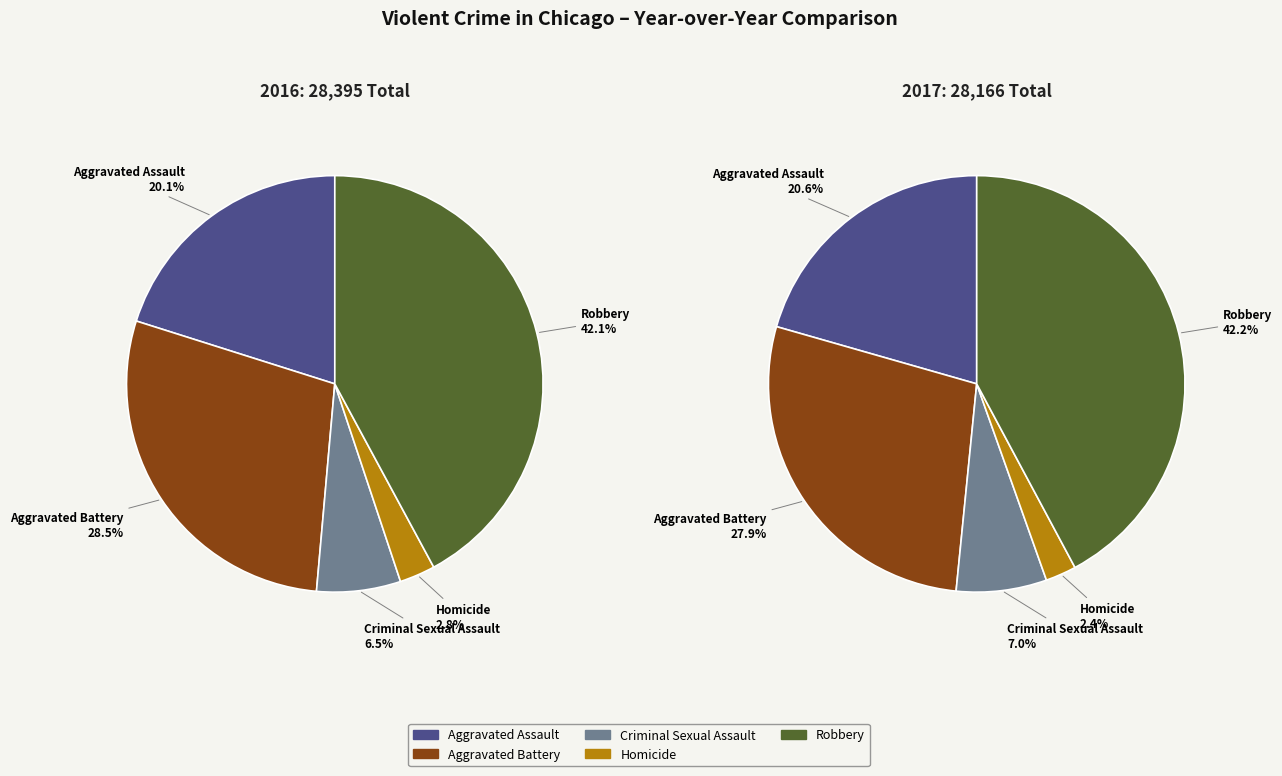

What percentage is NOT represented by Aggravated Battery?

71.5%